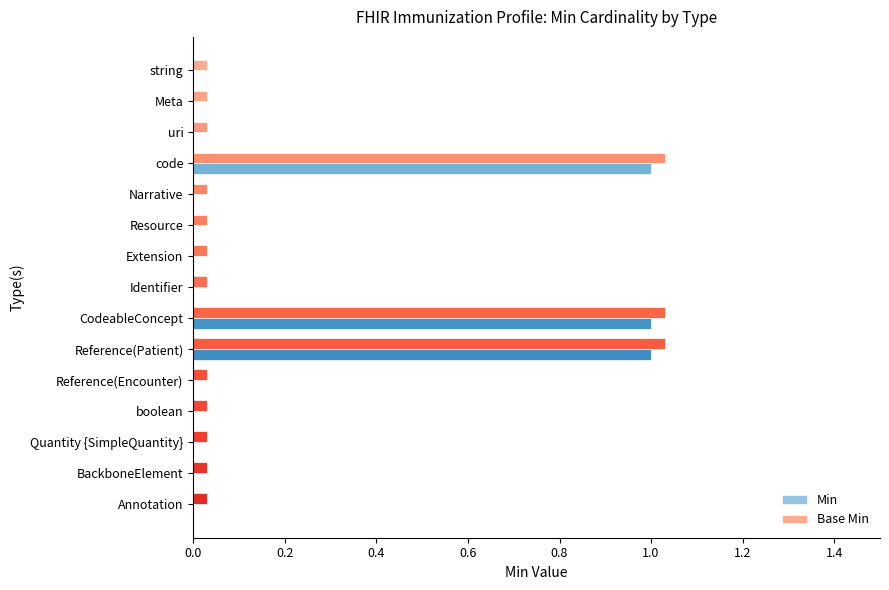

What is the sum of all Min values?

3.0